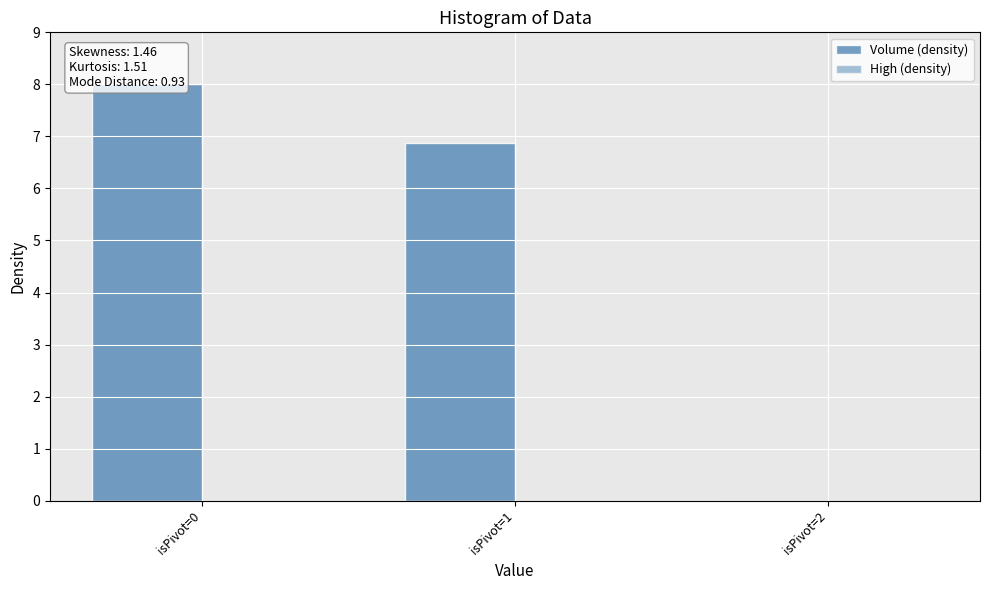

Does the chart contain stacked bars?

No